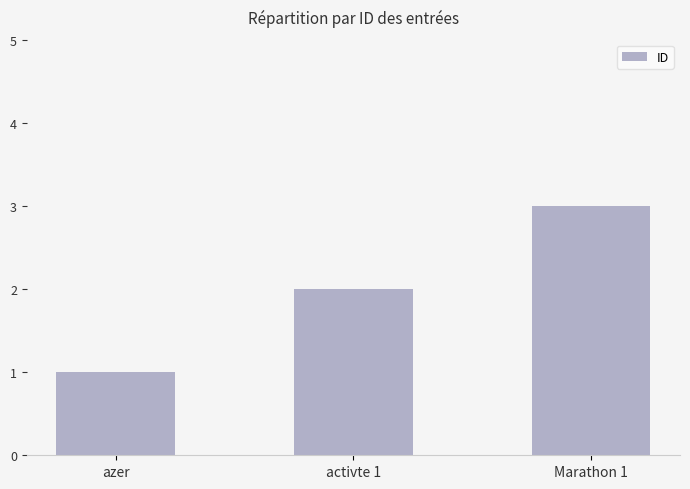

What is the minimum value shown in the chart?

1